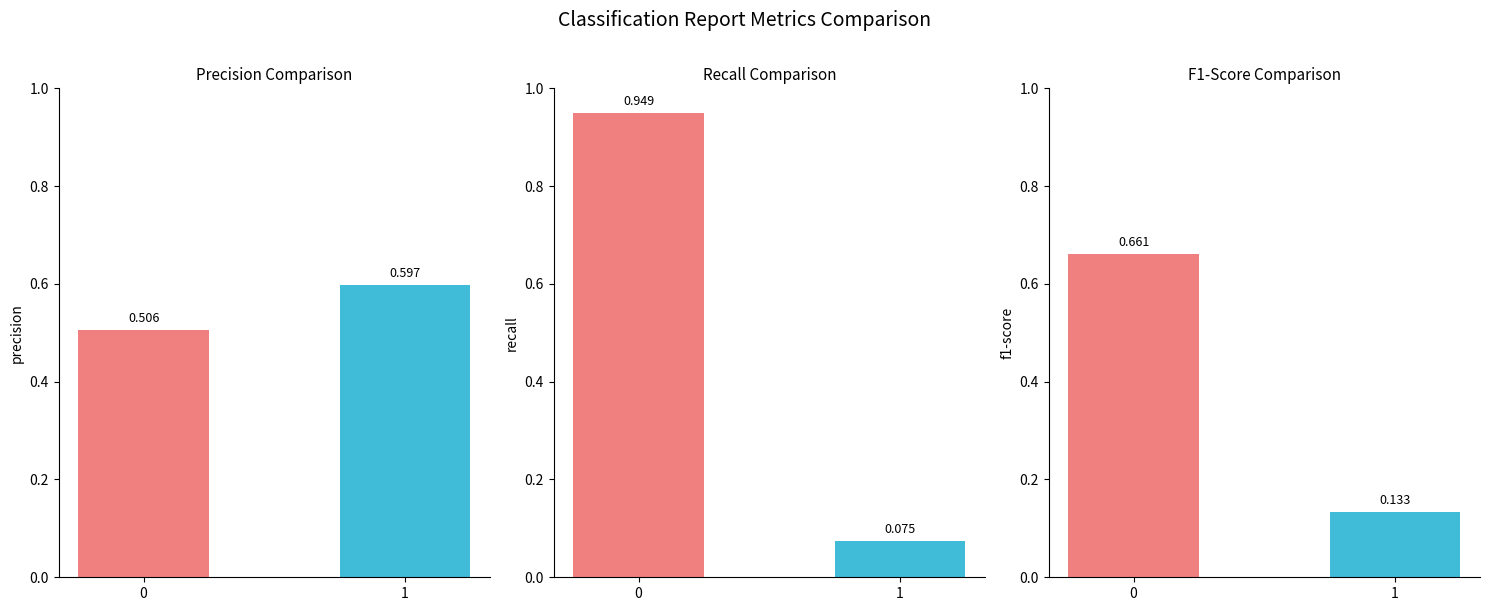

Between 0 and 1, which series saw the biggest shift?

recall